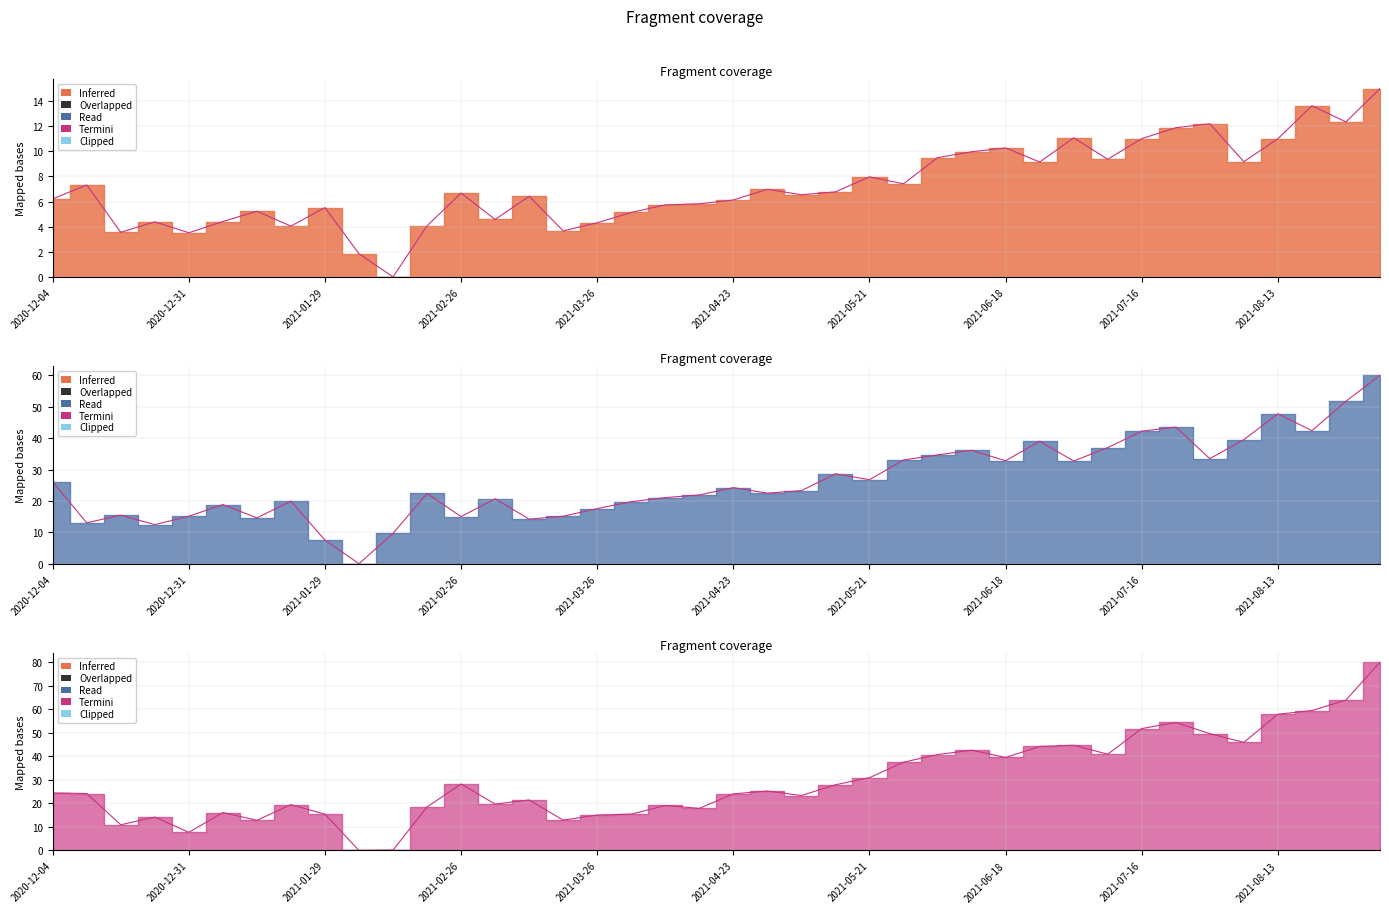

How many interior local peaks (higher than both neighbors) does the data have?

12